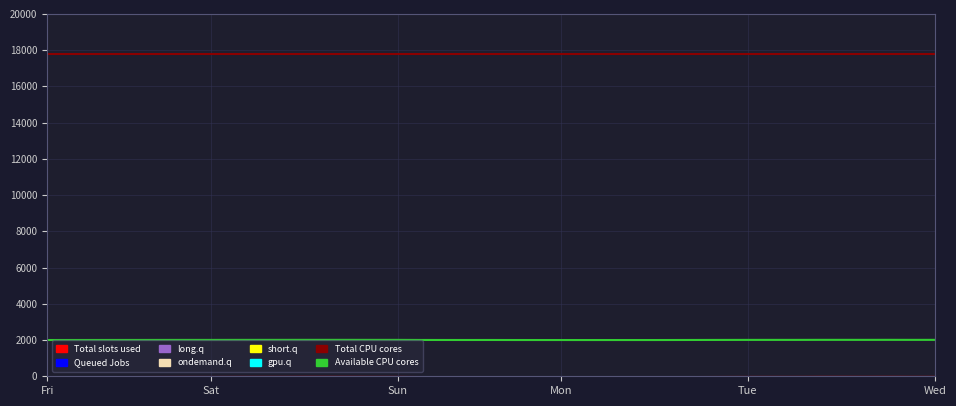

What is the label of the 1st point from the left?

Fri